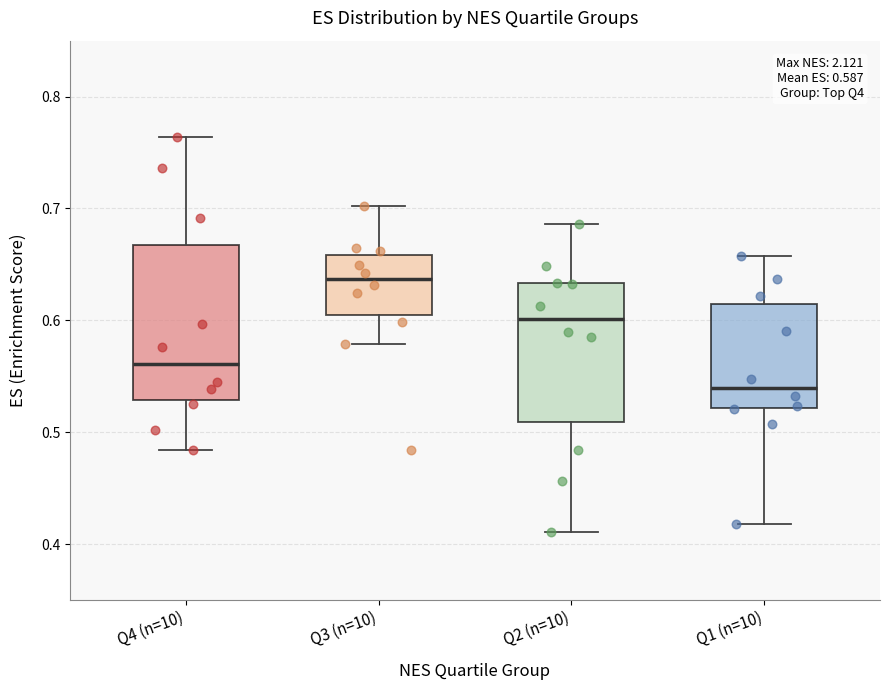

Which box is the tallest, from its lower edge to its upper edge?

Q4 (n=10)